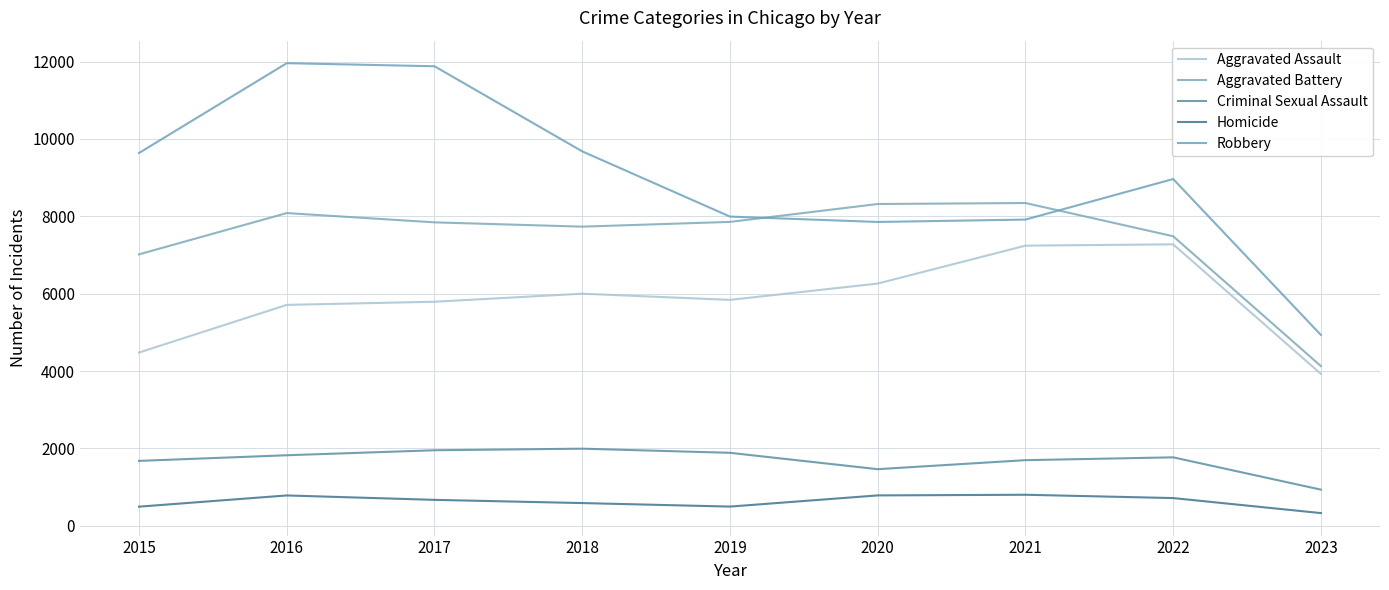

Does the chart have visible grid lines?

Yes